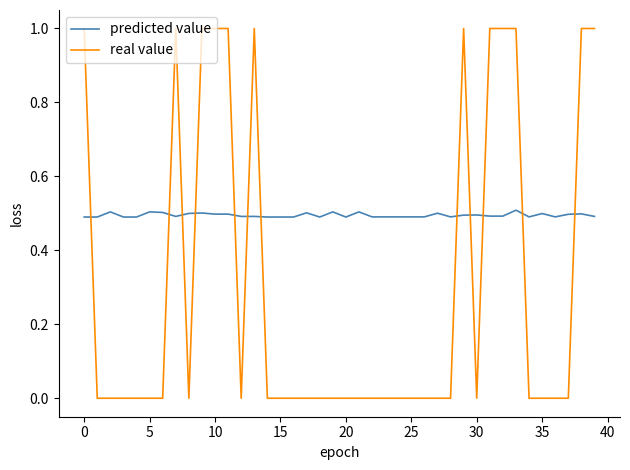

Rank the series by their average value, from lowest to highest.

real value, predicted value